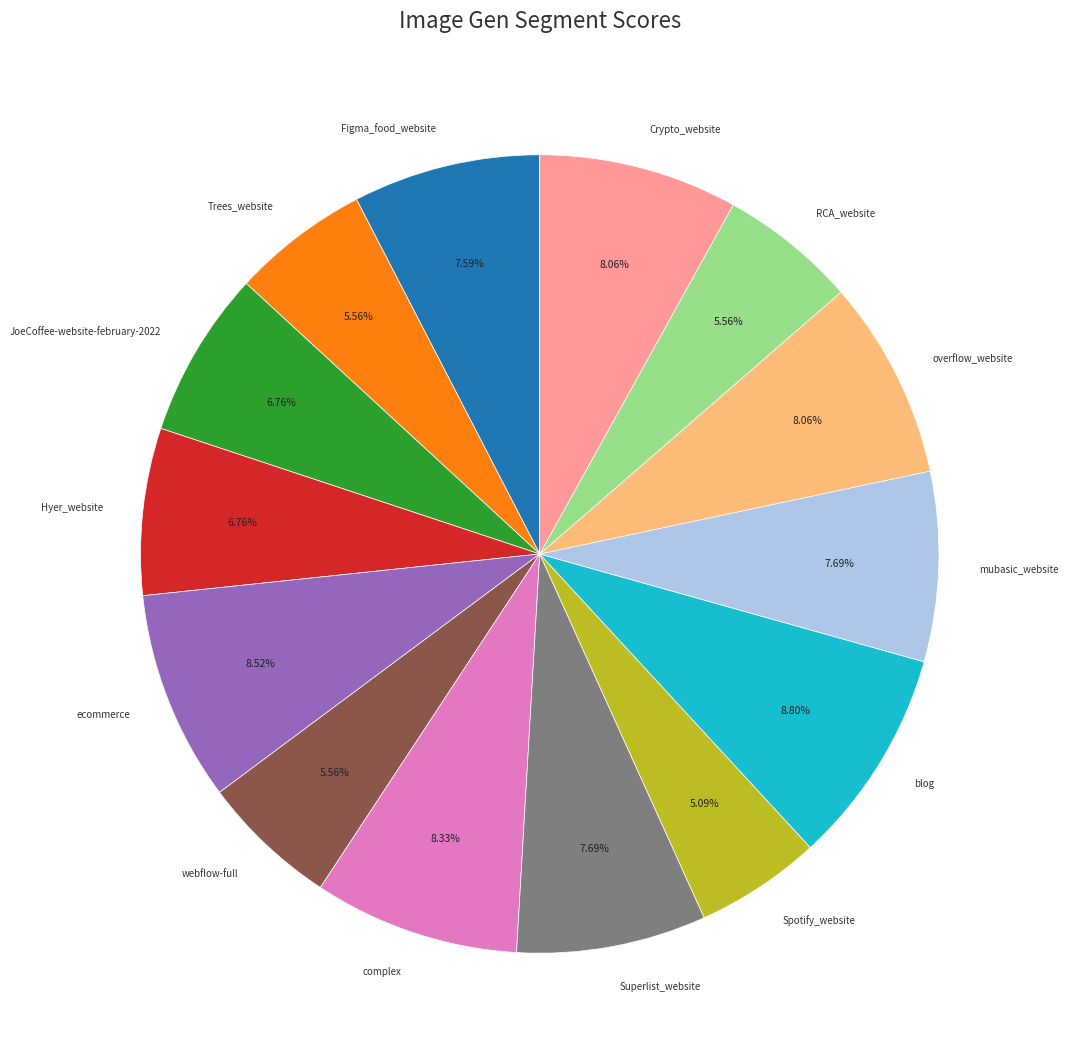

To the nearest percent, what is the difference between the largest and smallest slice percentages?

4%